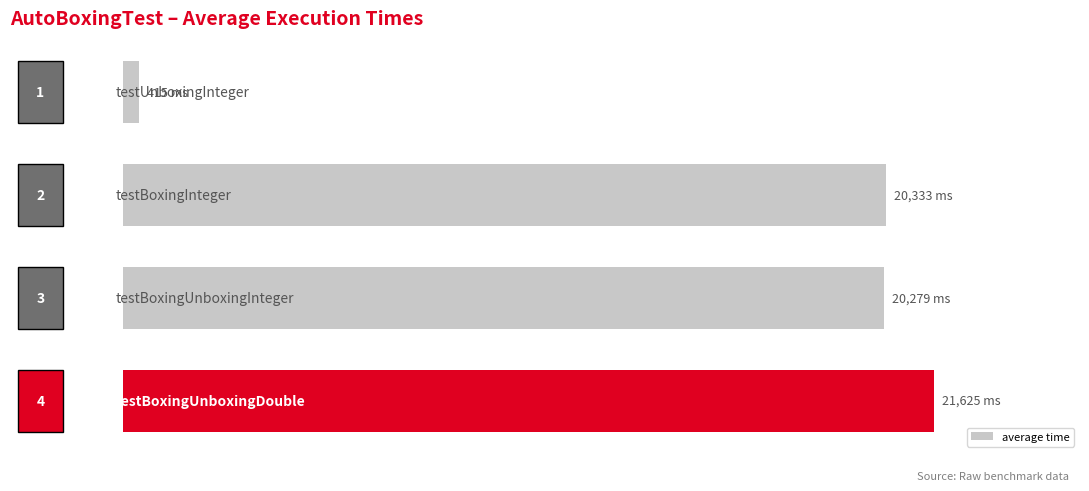

What is the greatest value displayed?

21625